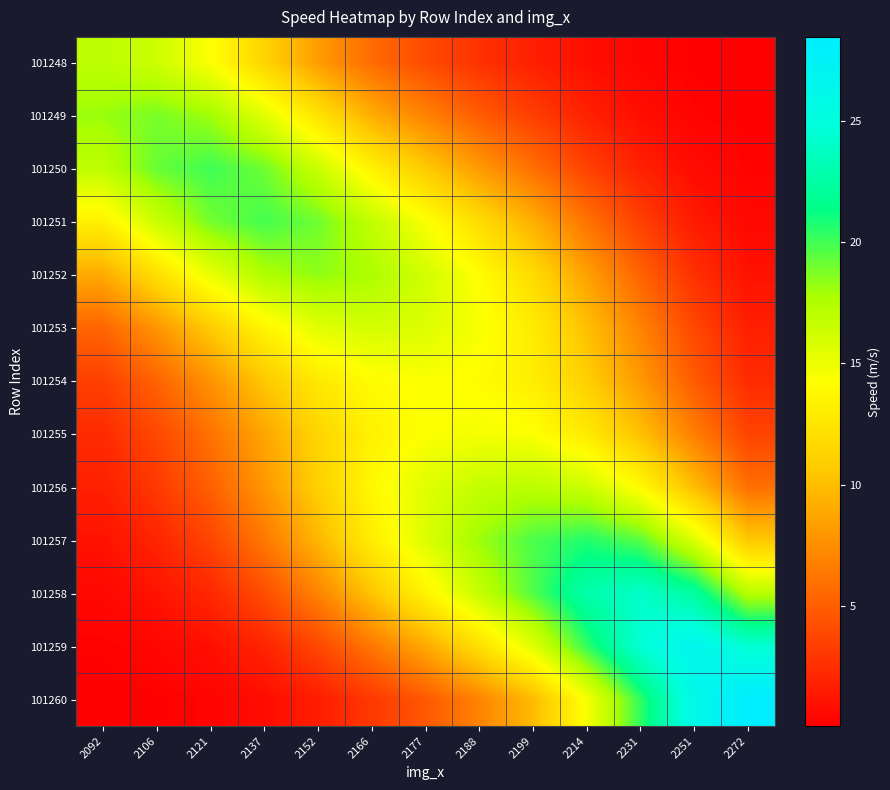

Reading left to right, list all the values displayed in this chart.

101248: 2092=17.0	2106=16.4	2121=14.4	2137=11.3	2152=8.3	2166=5.7	2177=4.0	2188=2.7	2199=1.7	2214=0.9	2231=0.4	2251=0.1	2272=0.0
101249: 2092=18.1	2106=18.8	2121=18.0	2137=15.5	2152=12.3	2166=9.2	2177=6.9	2188=4.9	2199=3.3	2214=1.8	2231=0.8	2251=0.3	2272=0.1
101250: 2092=17.0	2106=19.2	2121=20.1	2137=19.1	2152=16.6	2166=13.4	2177=10.7	2188=8.2	2199=5.9	2214=3.6	2231=1.8	2251=0.7	2272=0.2
101251: 2092=13.3	2106=16.4	2121=18.9	2137=19.9	2152=19.0	2166=16.8	2177=14.5	2188=11.8	2199=9.2	2214=6.1	2231=3.4	2251=1.5	2272=0.5
101252: 2092=8.9	2106=12.0	2121=15.1	2137=17.5	2152=18.4	2166=17.6	2177=16.2	2188=14.2	2199=11.8	2214=8.5	2231=5.3	2251=2.6	2272=1.0
101253: 2092=5.4	2106=7.8	2121=10.7	2137=13.6	2152=15.5	2166=16.1	2177=15.7	2188=14.6	2199=12.9	2214=10.1	2231=6.9	2251=3.8	2272=1.7
101254: 2092=3.4	2106=5.3	2121=7.7	2137=10.5	2152=12.7	2166=14.1	2177=14.4	2188=14.1	2199=13.1	2214=11.0	2231=8.1	2251=4.8	2272=2.4
101255: 2092=2.3	2106=3.8	2121=6.0	2137=8.7	2152=11.3	2166=13.3	2177=14.3	2188=14.7	2199=14.3	2214=12.8	2231=10.2	2251=6.6	2272=3.6
101256: 2092=1.7	2106=3.0	2121=5.1	2137=7.9	2152=11.0	2166=13.8	2177=15.5	2188=16.7	2199=17.1	2214=16.4	2231=14.0	2251=10.0	2272=5.9
101257: 2092=1.1	2106=2.0	2121=3.7	2137=6.3	2152=9.6	2166=13.0	2177=15.7	2188=18.1	2199=19.8	2214=20.7	2231=19.5	2251=15.7	2272=10.5
101258: 2092=0.5	2106=1.1	2121=2.1	2137=4.1	2152=6.9	2166=10.4	2177=13.5	2188=16.7	2199=19.7	2214=22.8	2231=24.1	2251=22.3	2272=17.2
101259: 2092=0.2	2106=0.4	2121=0.9	2137=2.0	2152=3.8	2166=6.3	2177=8.9	2188=12.1	2199=15.5	2214=20.3	2231=24.6	2251=26.7	2272=24.4
101260: 2092=0.0	2106=0.1	2121=0.3	2137=0.7	2152=1.6	2166=3.0	2177=4.7	2188=6.9	2199=9.8	2214=14.5	2231=20.4	2251=26.1	2272=28.5